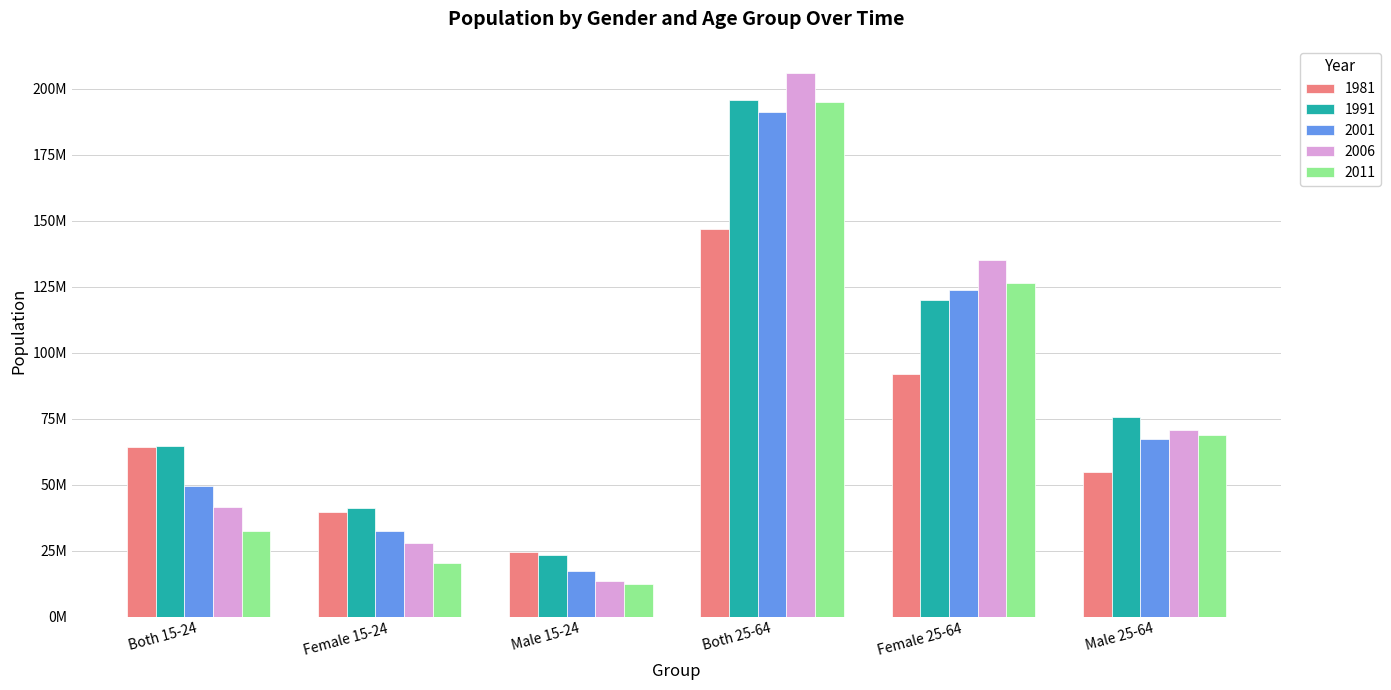

At which label does 2011 first exceed 68774862?

Both 25-64